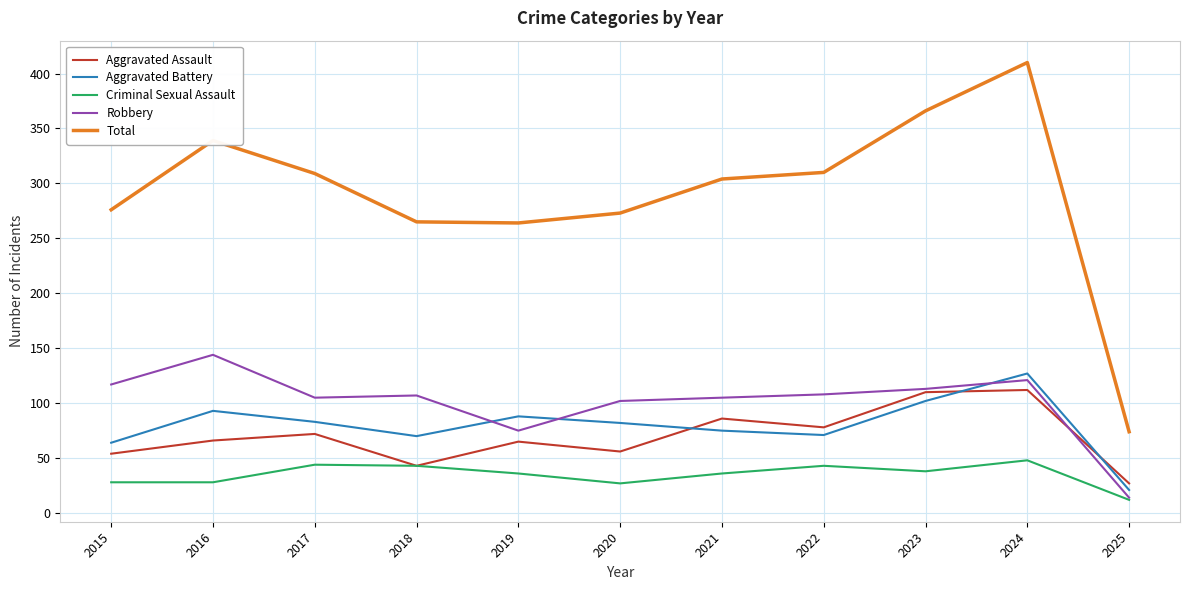

At which category is the sum across all series the highest?

2024